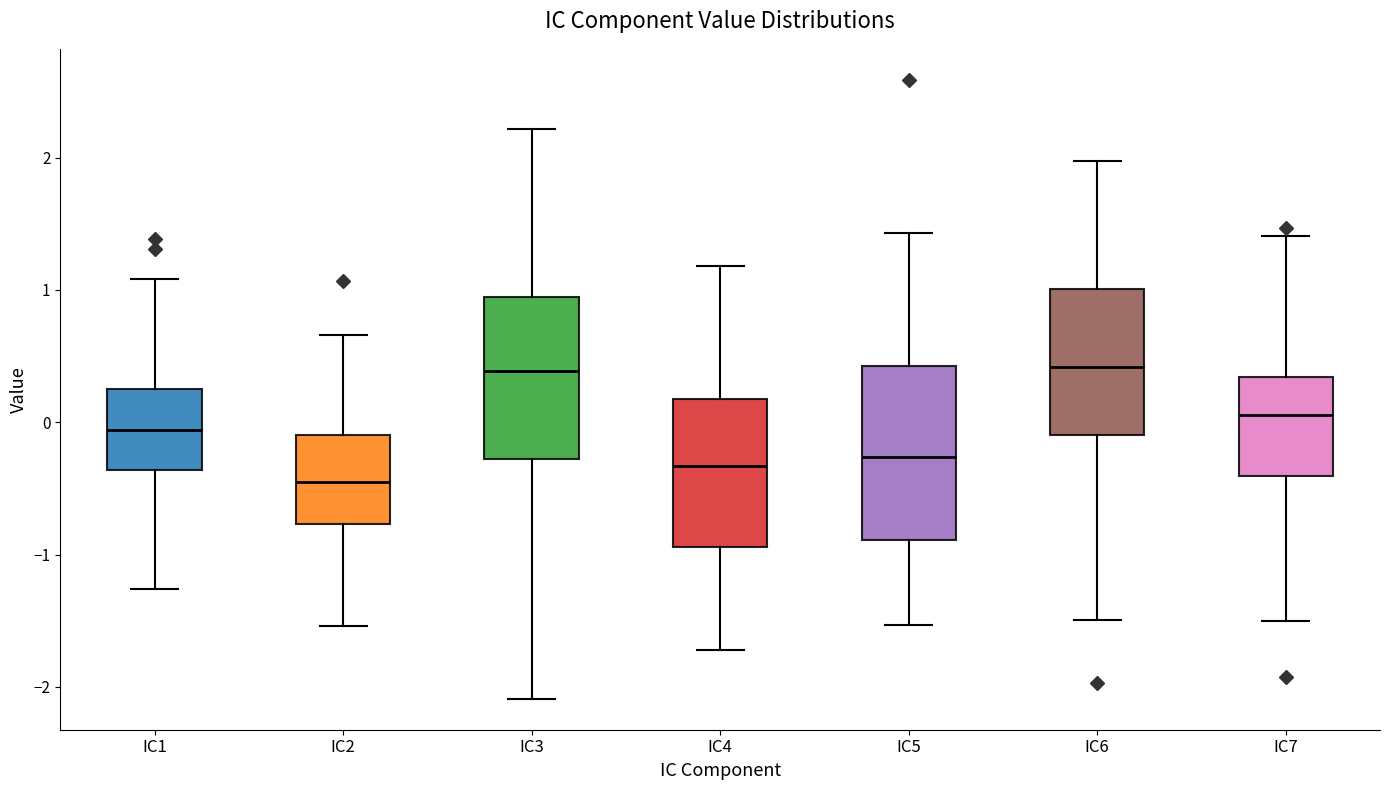

Where is the upper edge of the box for IC3 on the y-axis? The values are not printed on the chart, so give them approximately, as read against the axis.

0.9